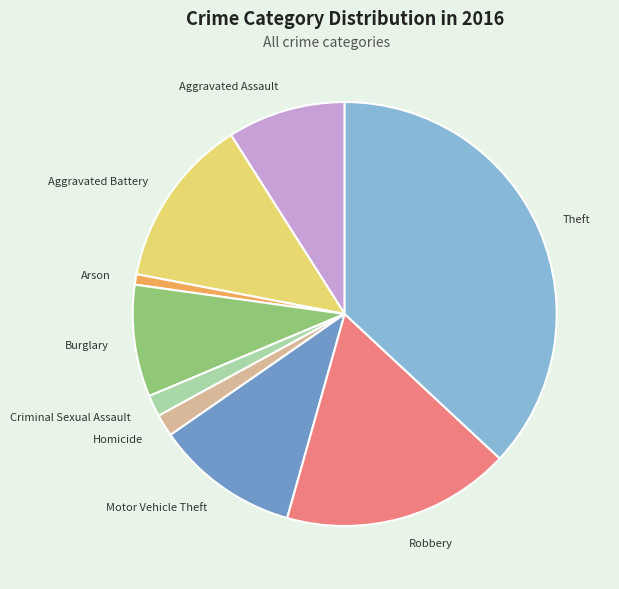

Which category has the smallest portion of the pie?

Arson